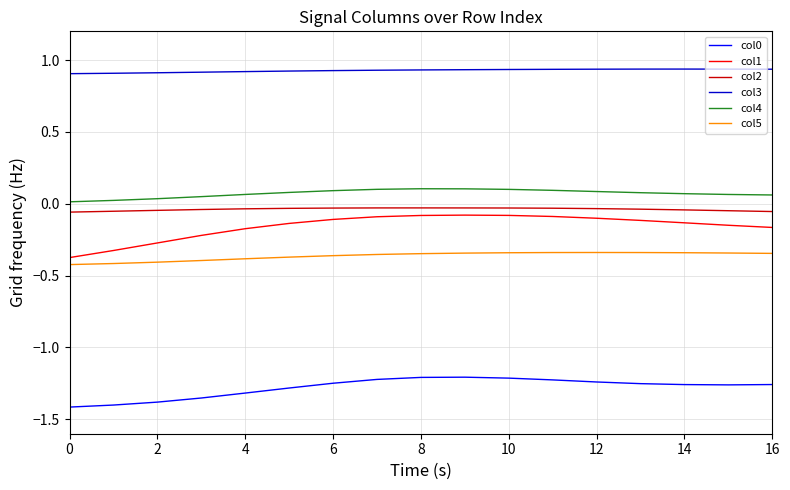

How many series are shown in this chart?

6